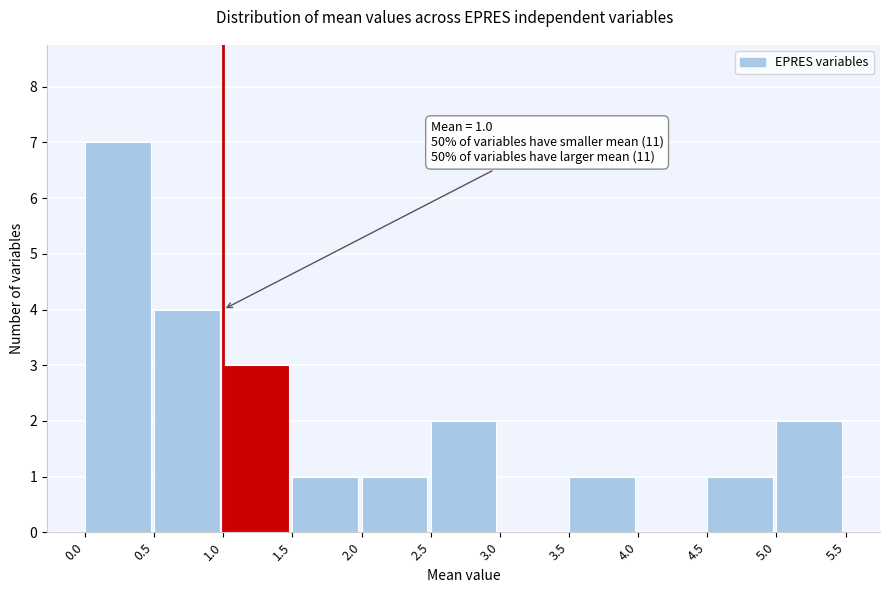

Over which range of the x-axis is the bar tallest?

0.0 to 0.5